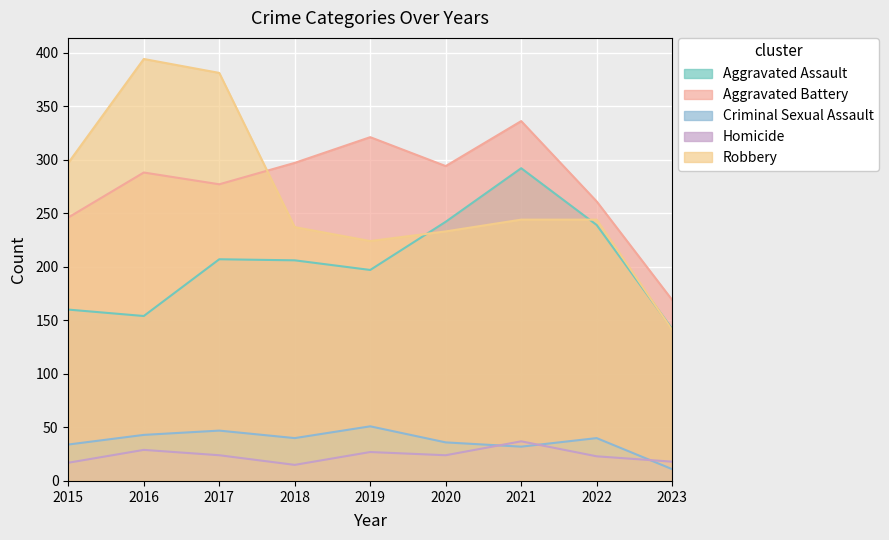

What are all the series names shown in the legend?

Aggravated Assault, Aggravated Battery, Criminal Sexual Assault, Homicide, Robbery